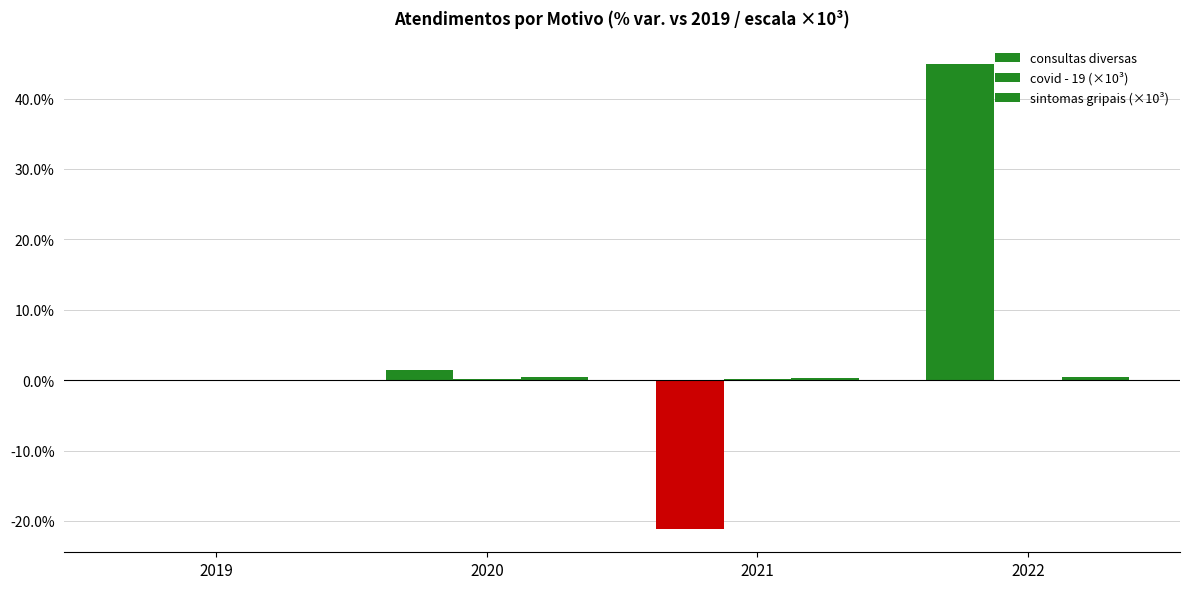

Are the bars horizontal?

No